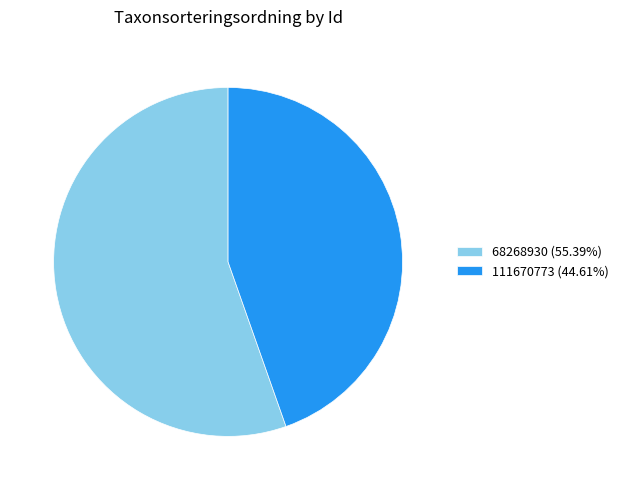

Which category has the smallest portion of the pie?

111670773